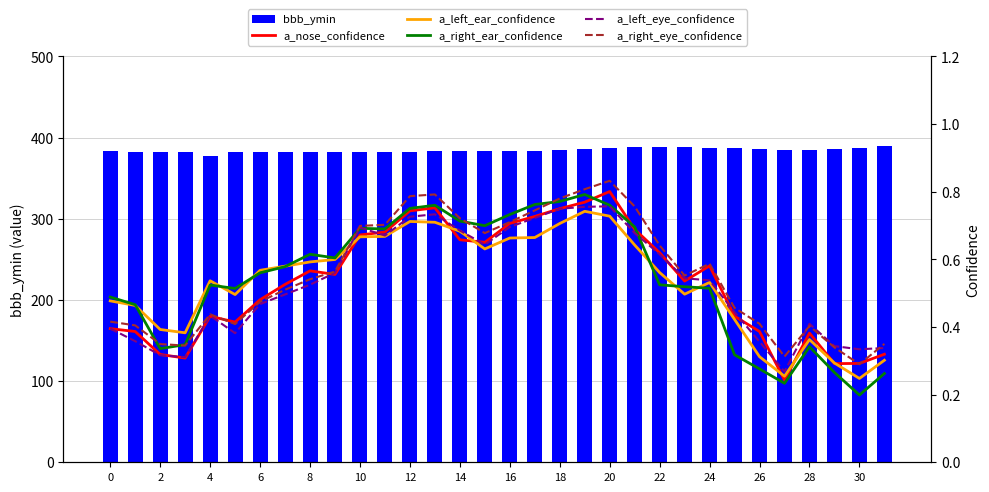

List the series in order of their peak value, highest first.

bbb_ymin, a_right_eye_confidence, a_nose_confidence, a_right_ear_confidence, a_left_eye_confidence, a_left_ear_confidence